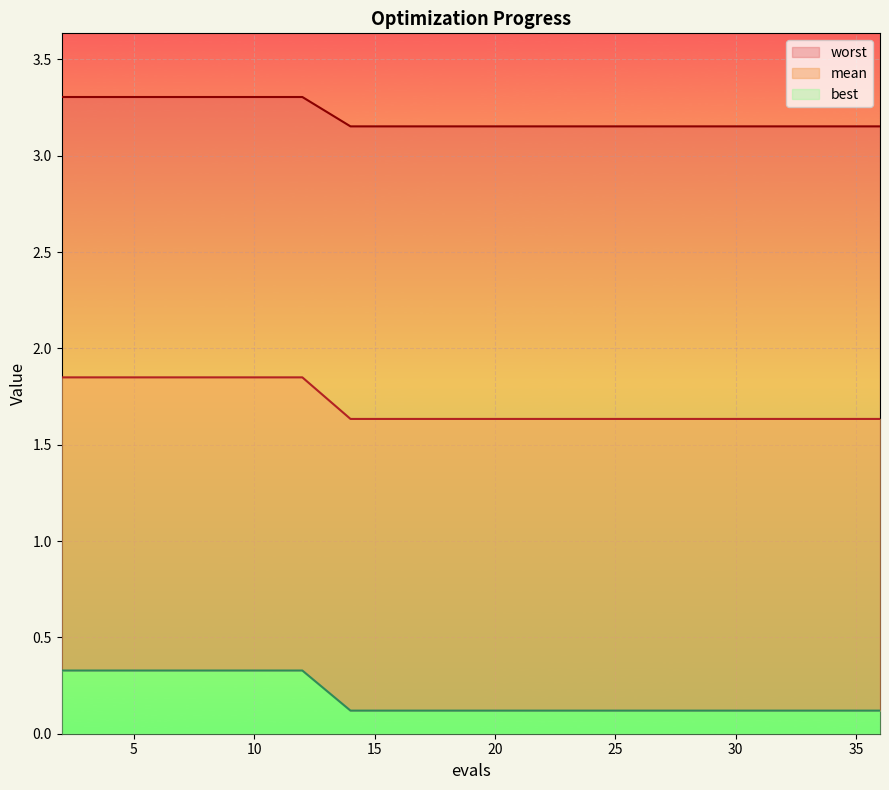

True or false: mean and worst intersect in this chart.

False